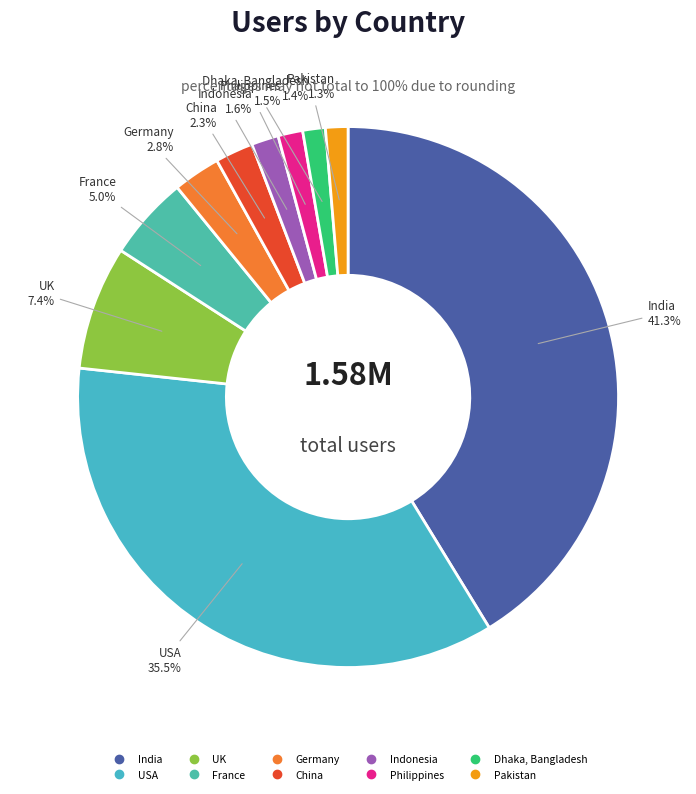

Rank the categories by value from highest to lowest.

India, USA, UK, France, Germany, China, Indonesia, Philippines, Dhaka, Bangladesh, Pakistan